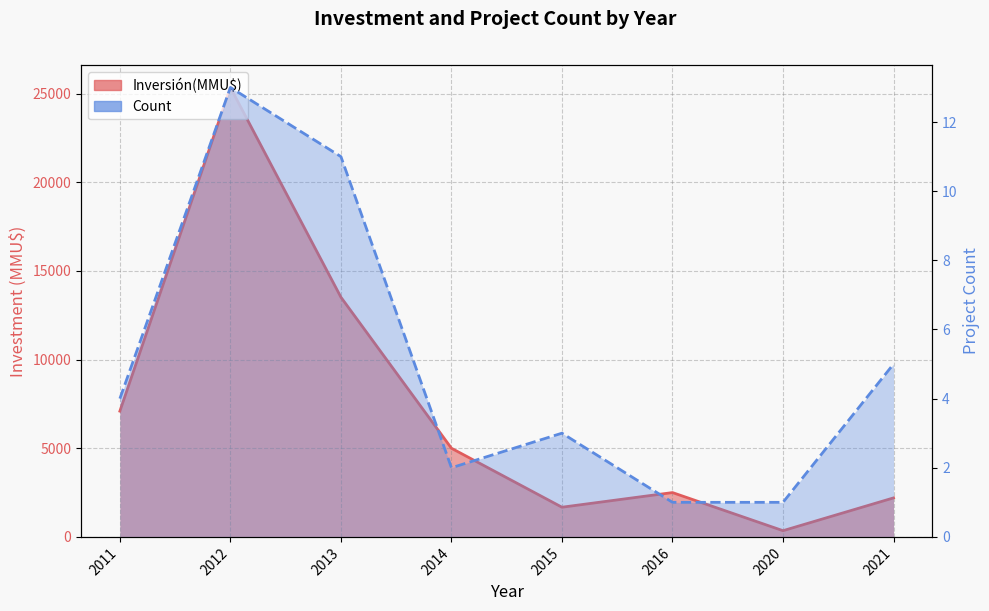

Where is the first local maximum for Count?

2012